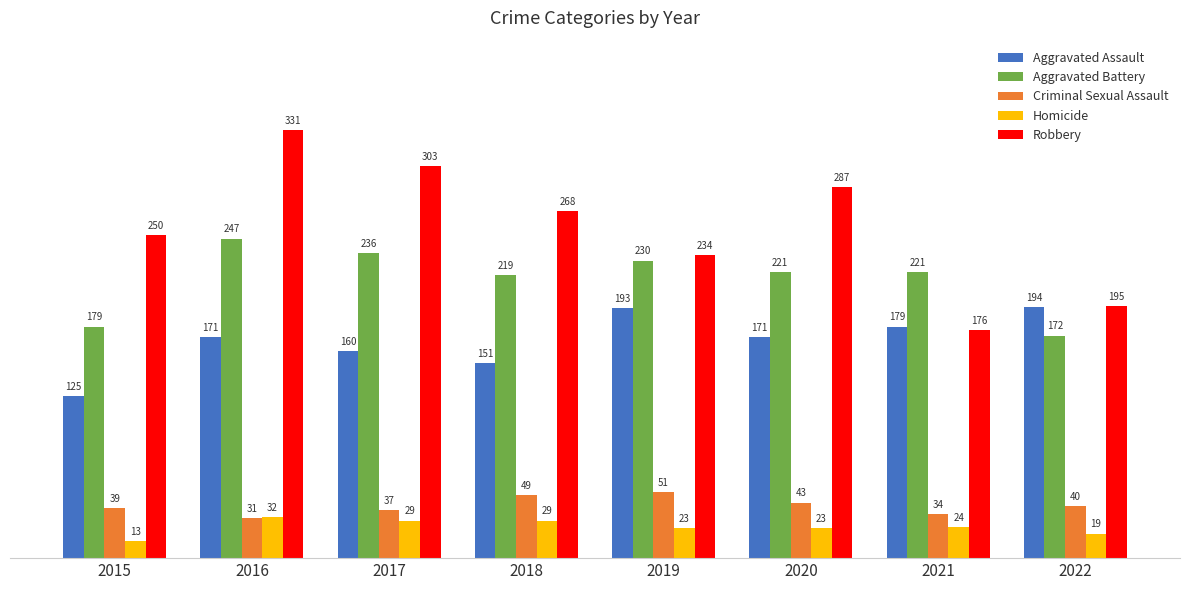

Reading right to left, list all the values displayed in this chart.

Aggravated Assault: 2022=194	2021=179	2020=171	2019=193	2018=151	2017=160	2016=171	2015=125
Aggravated Battery: 2022=172	2021=221	2020=221	2019=230	2018=219	2017=236	2016=247	2015=179
Criminal Sexual Assault: 2022=40	2021=34	2020=43	2019=51	2018=49	2017=37	2016=31	2015=39
Homicide: 2022=19	2021=24	2020=23	2019=23	2018=29	2017=29	2016=32	2015=13
Robbery: 2022=195	2021=176	2020=287	2019=234	2018=268	2017=303	2016=331	2015=250